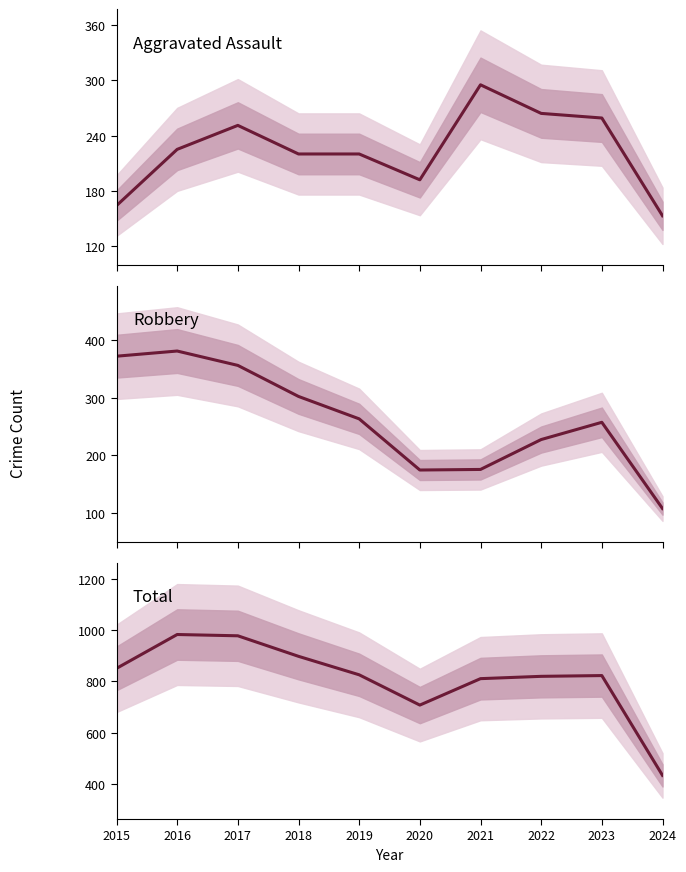

The value of Robbery at 2022 is 343. True or false?

False